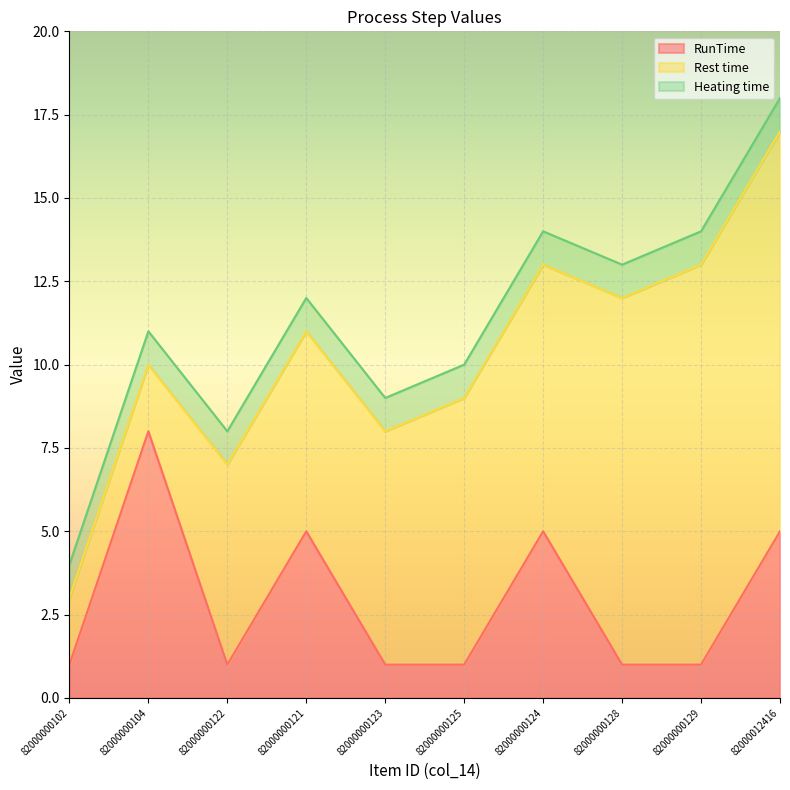

How many distinct data groups are displayed?

3